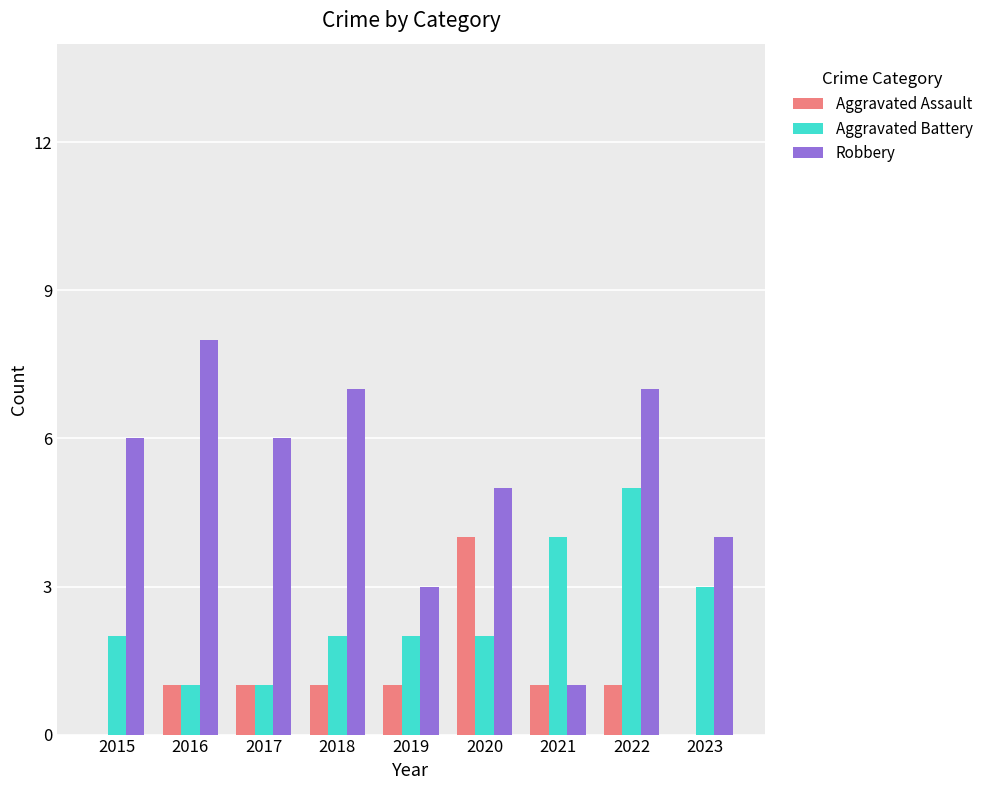

Are the bars grouped side by side (vs. stacked)?

Yes